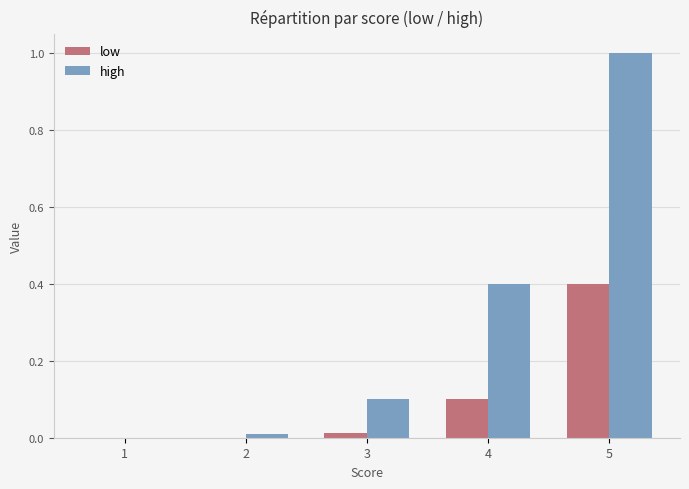

What is the approximate value of high at 4?

0.4